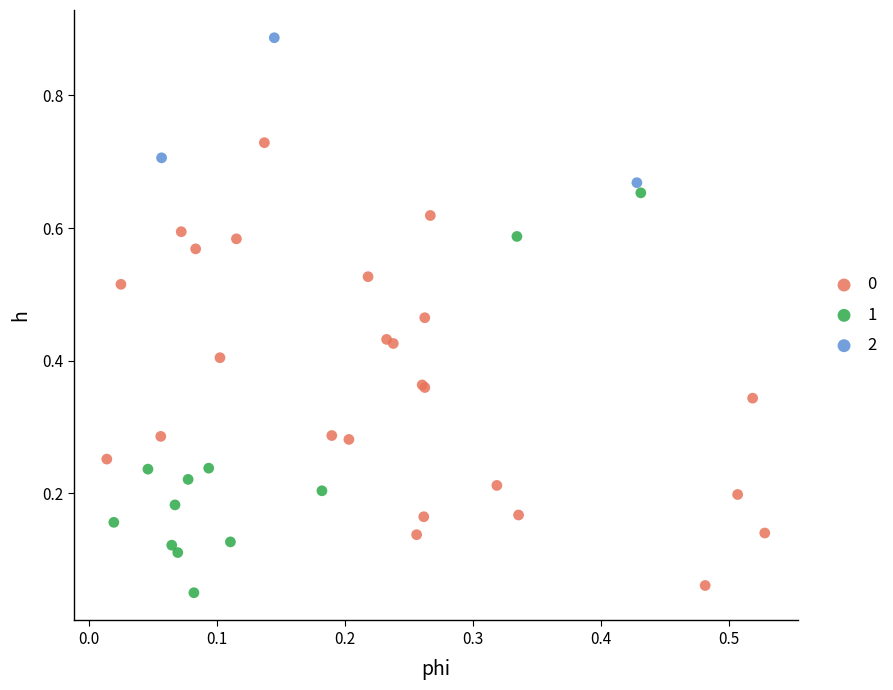

Which series contains the lowest Y value?

1